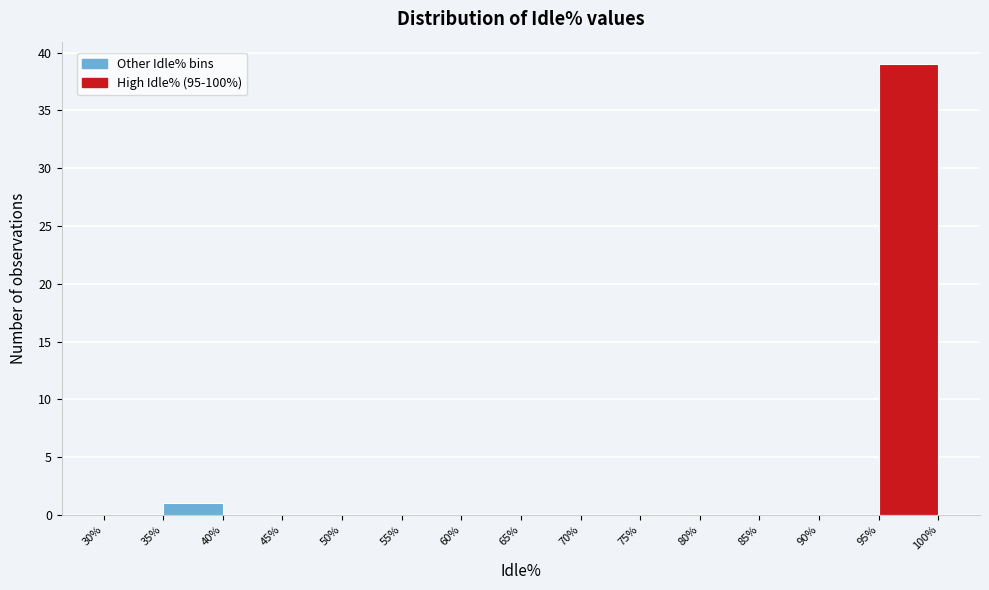

How tall is the bar that spans 95% to 100% on the x-axis? The values are not printed on the chart, so give them approximately, as read against the axis.

39